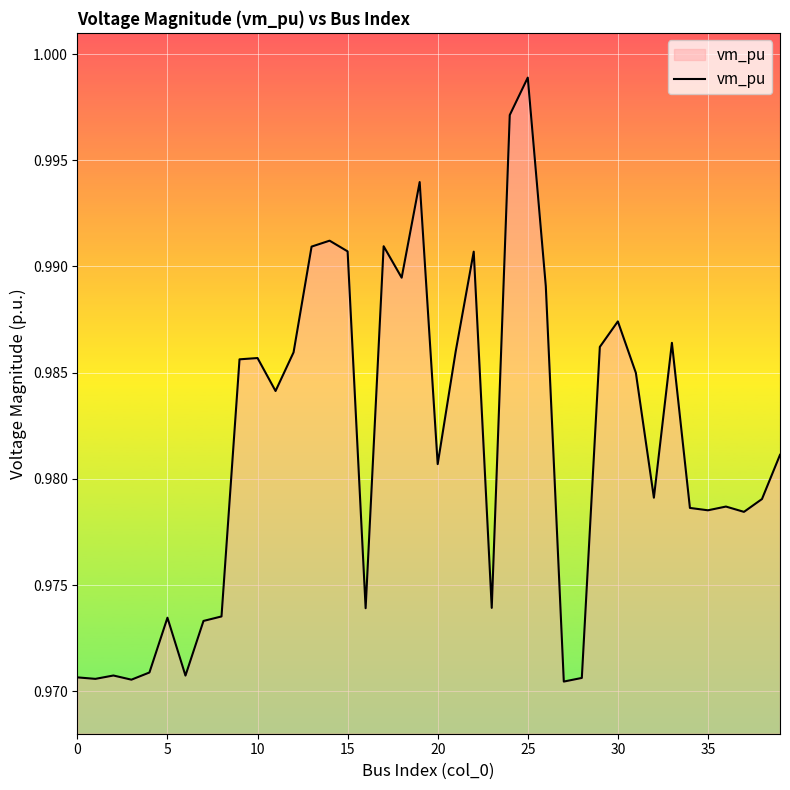

Does the chart display data point markers on the line(s)?

No